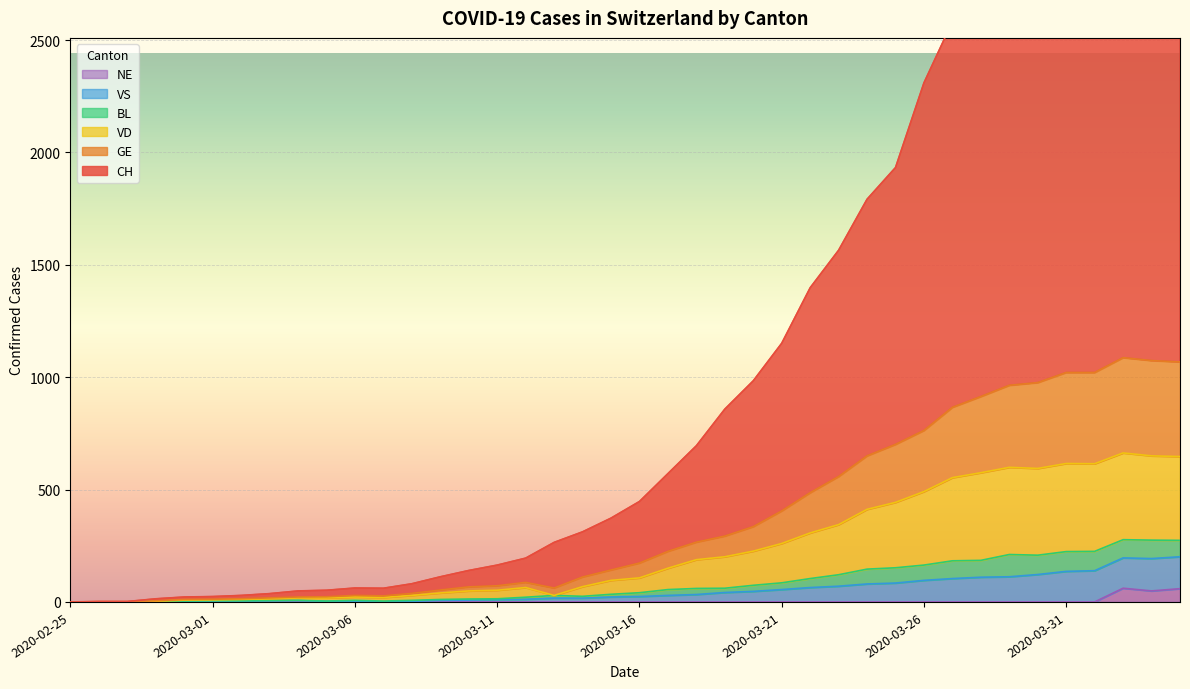

Which series has the largest total across all categories?

CH